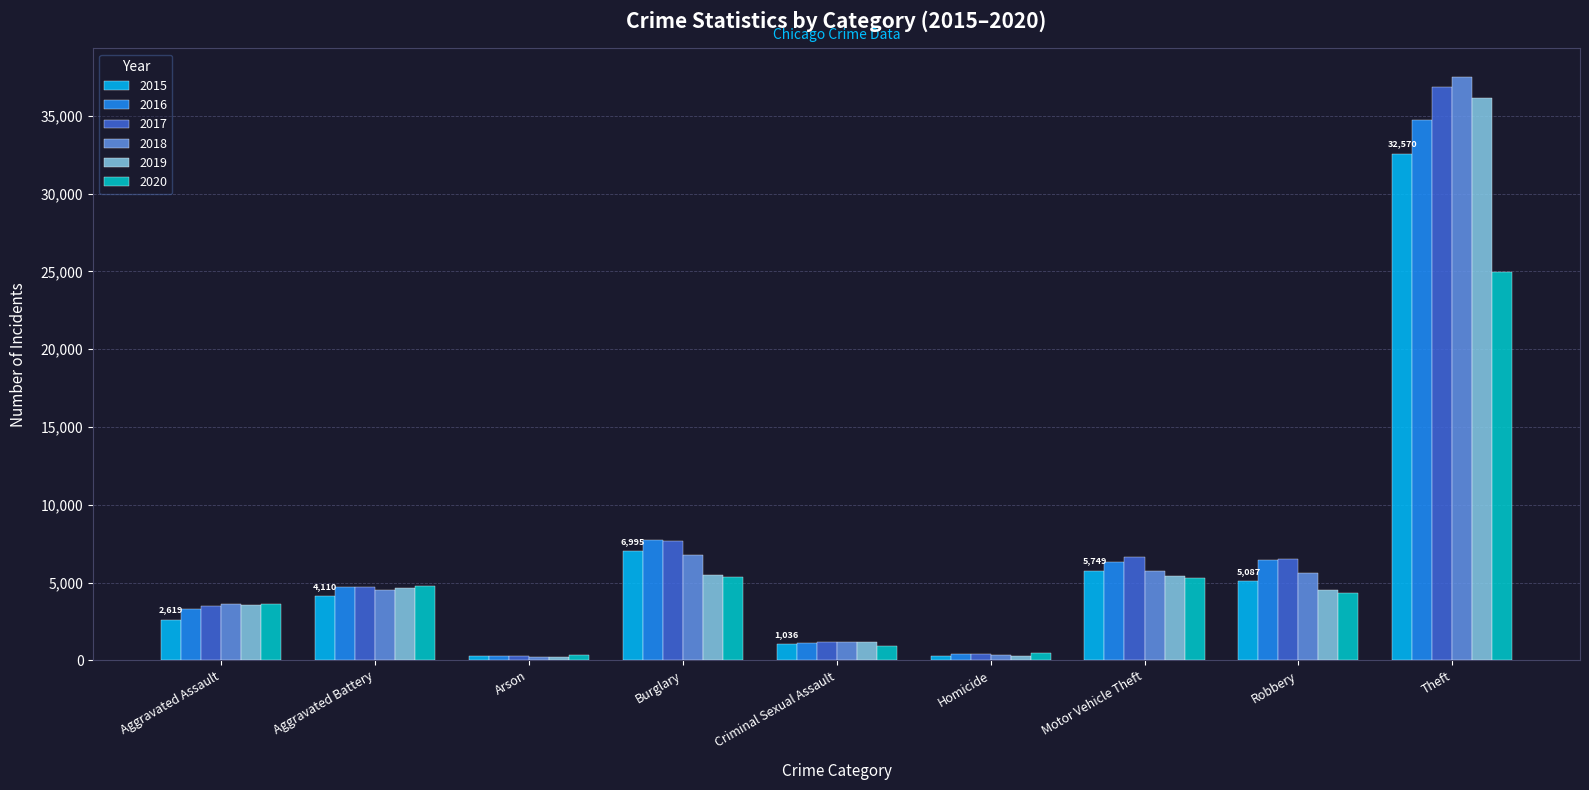

Which series has the widest spread of values?

2018